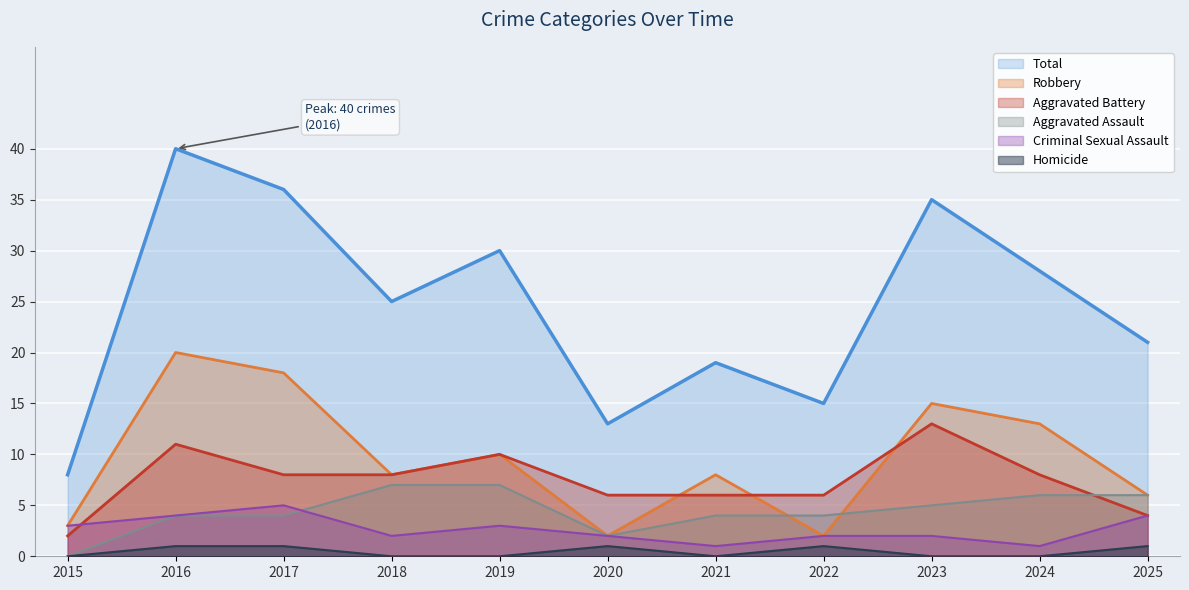

True or false: Aggravated Assault and Homicide cross at least once.

False